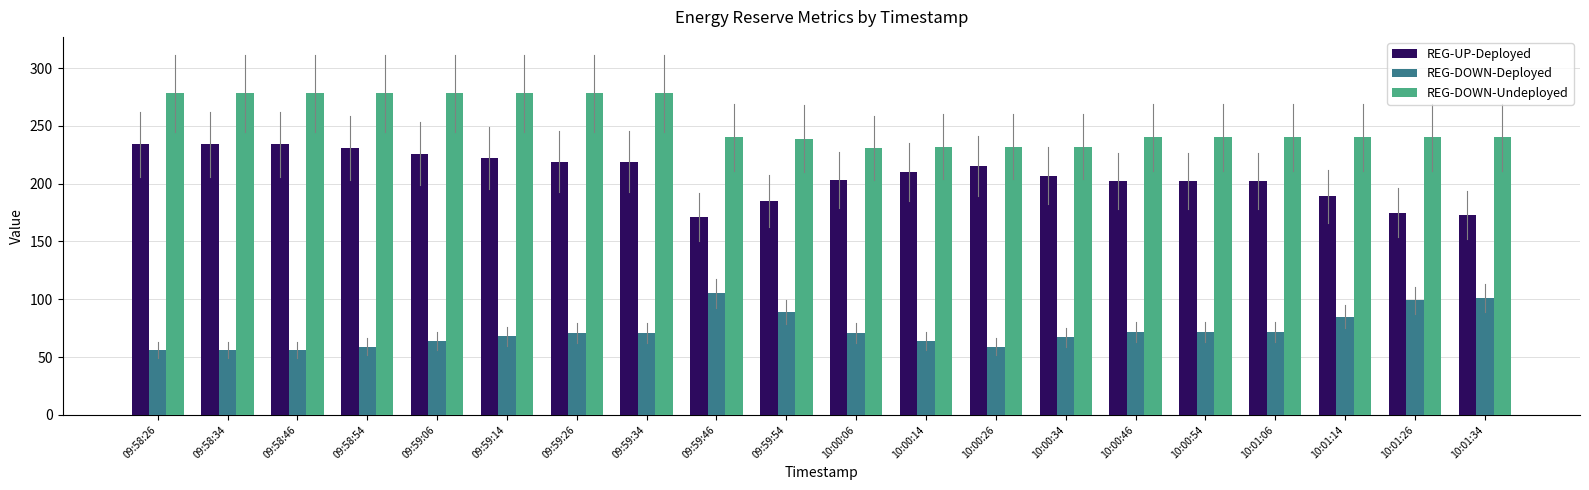

Where does the REG-UP-Deployed series first go above 210?

09:58:26